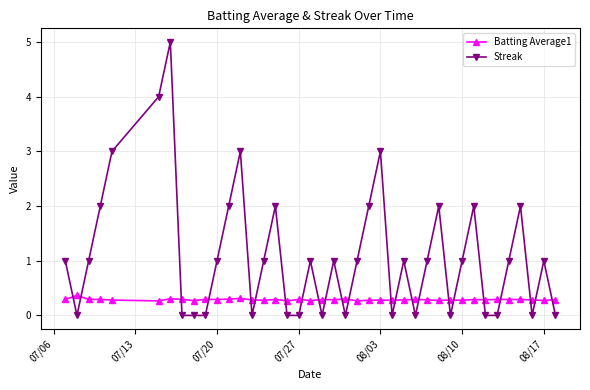

What is the minimum value for Batting Average1?

0.3